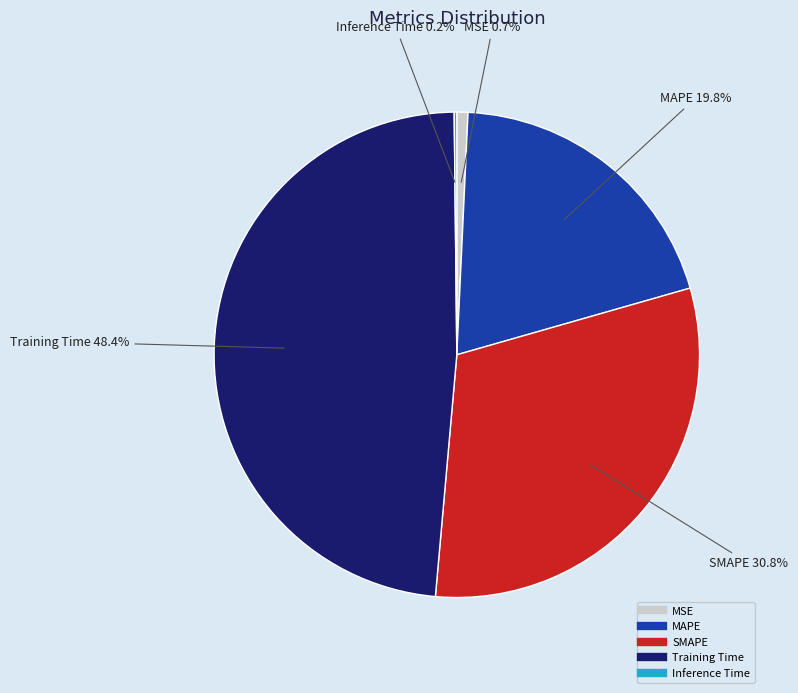

Is there a majority slice in this chart?

No